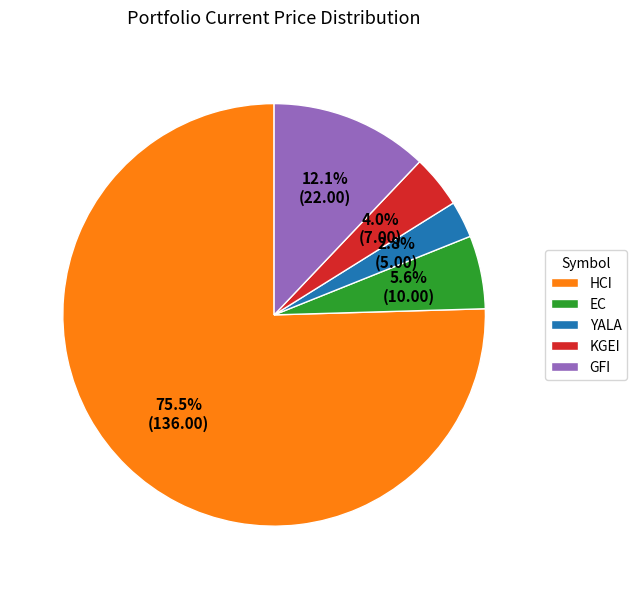

What percentage is the EC slice, to the nearest percent?

6%